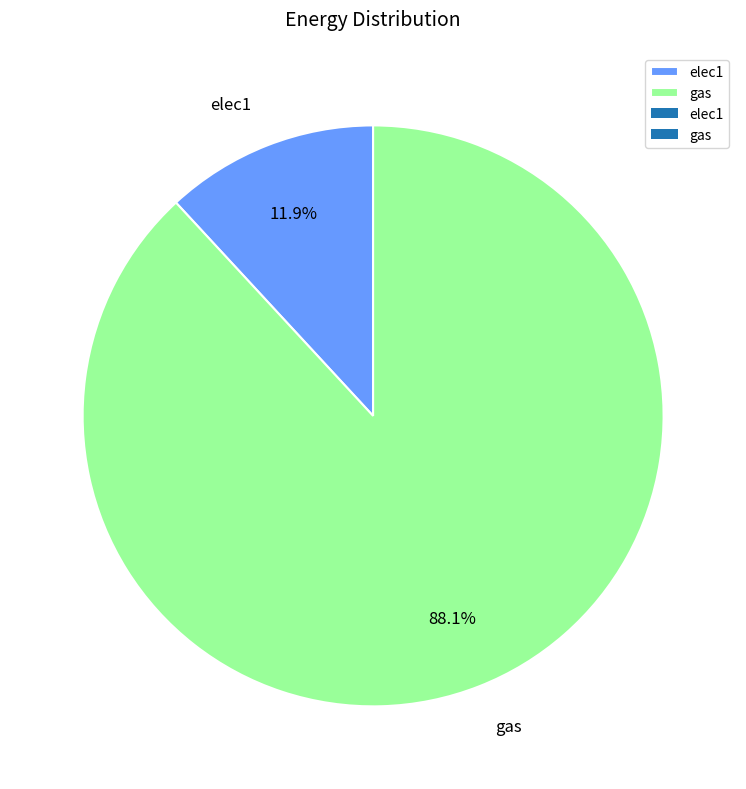

What is the majority slice?

gas